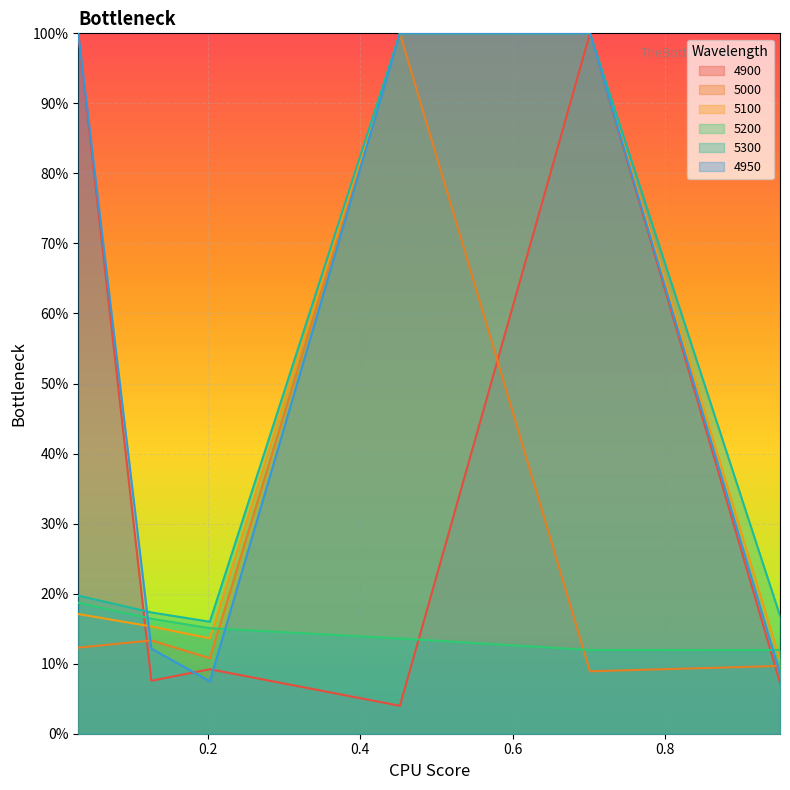

Which series has the widest spread of values?

4900